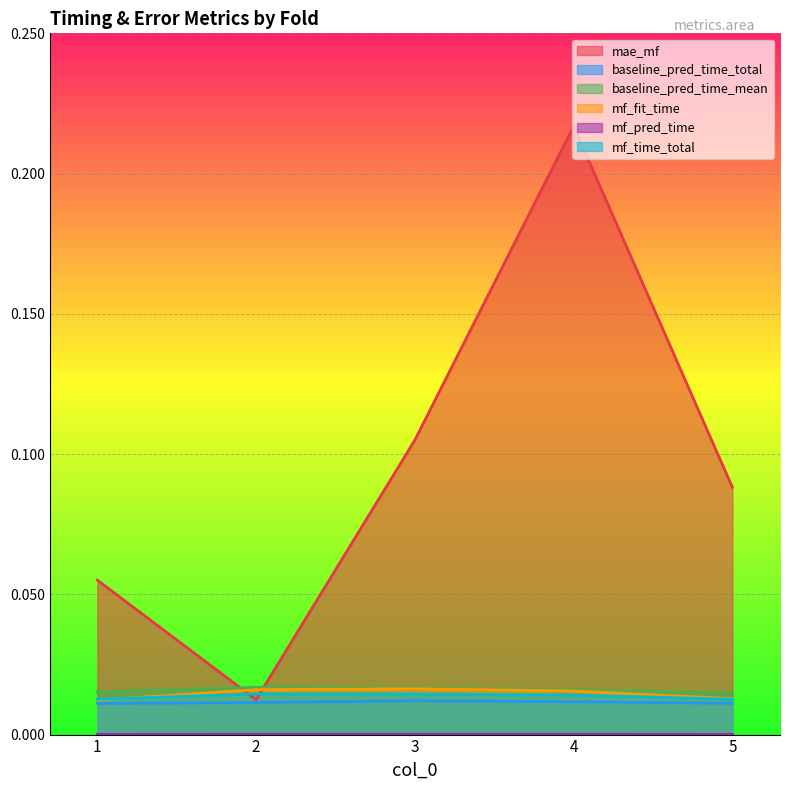

Which category has the lowest value across all series?

1